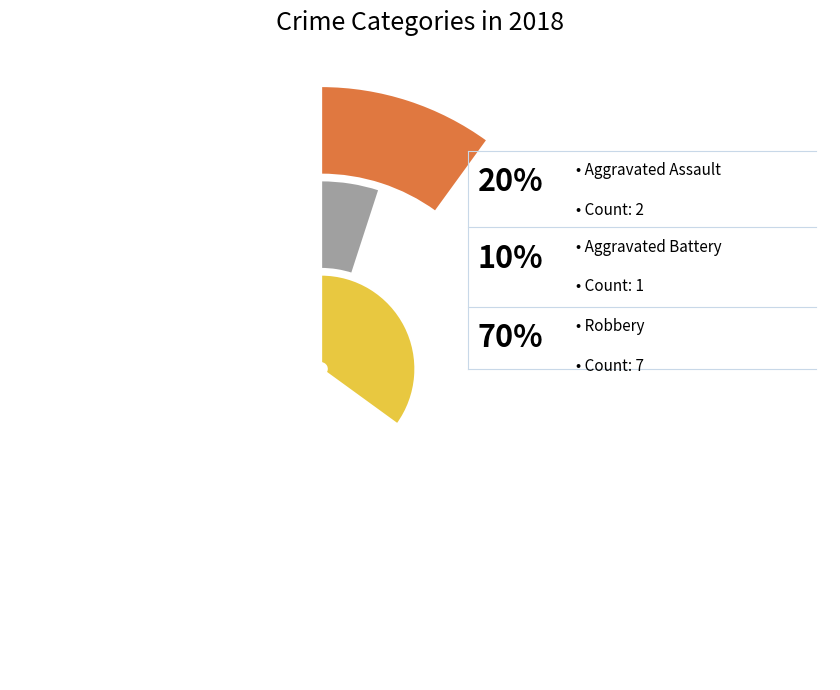

True or false: Criminal Sexual Assault accounts for 0% of the total.

True